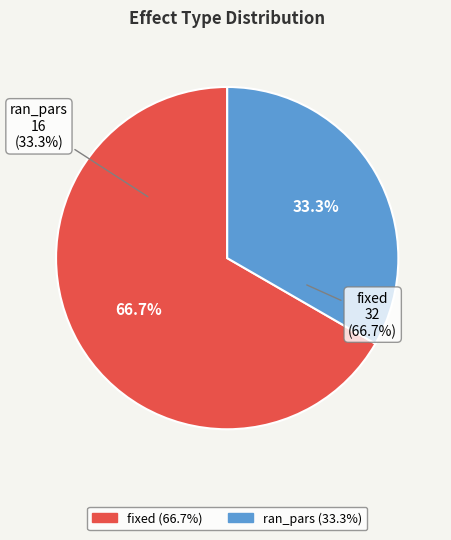

True or false: fixed accounts for 67% of the total.

True